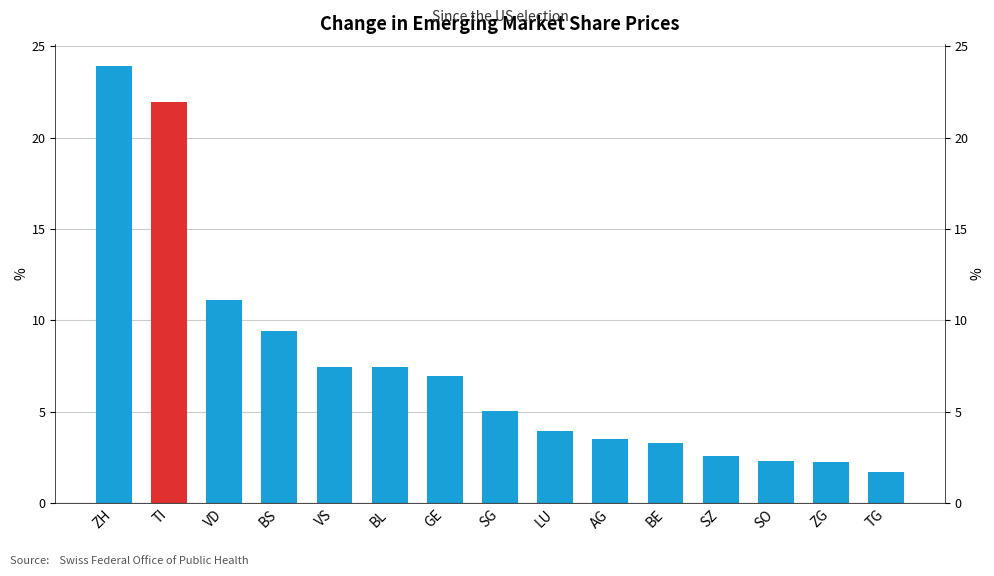

True or false: the data shows 1.7 at BL.

False